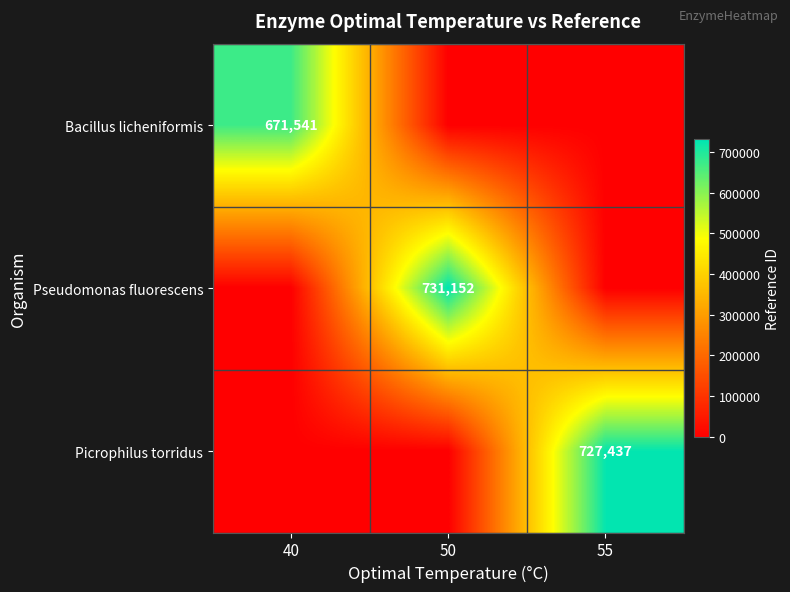

The value of Bacillus licheniformis at 40 is 166827. True or false?

False